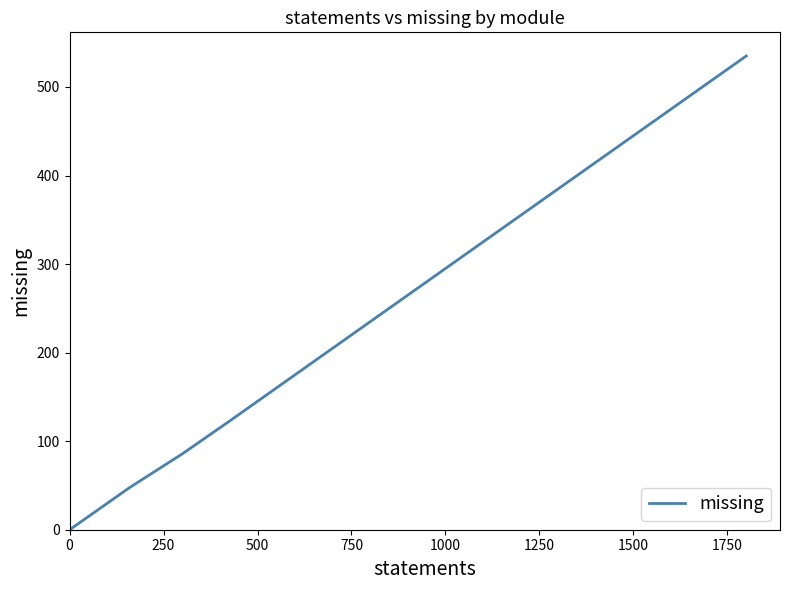

What is the greatest value displayed?

535.0